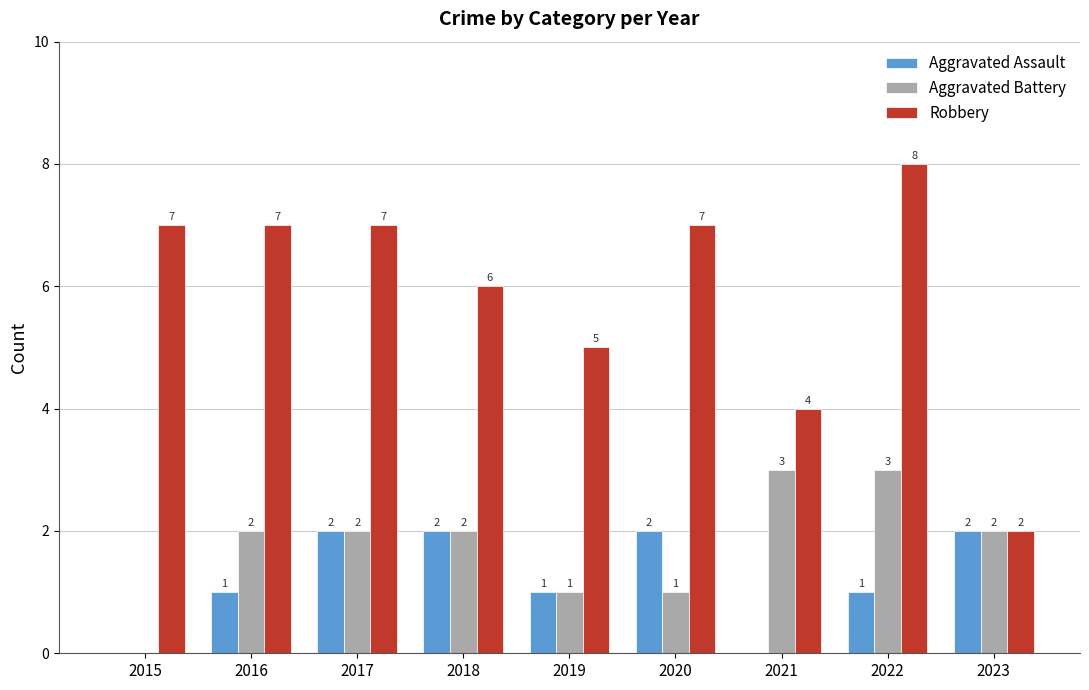

Reading left to right, what are all the values shown in this chart?

Aggravated Assault: 2015=0	2016=1	2017=2	2018=2	2019=1	2020=2	2021=0	2022=1	2023=2
Aggravated Battery: 2015=0	2016=2	2017=2	2018=2	2019=1	2020=1	2021=3	2022=3	2023=2
Robbery: 2015=7	2016=7	2017=7	2018=6	2019=5	2020=7	2021=4	2022=8	2023=2